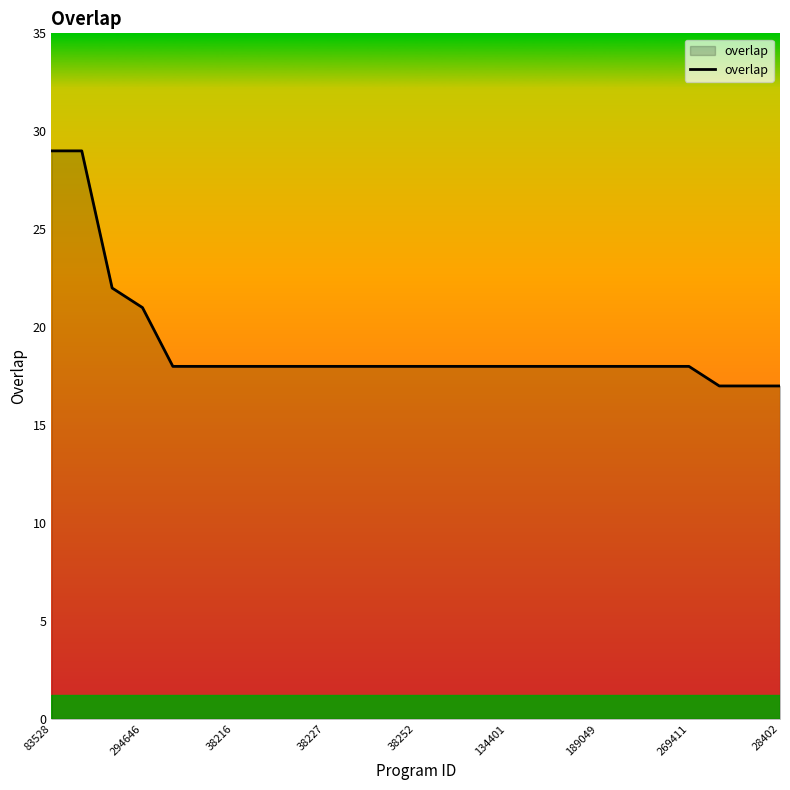

What is the smallest value displayed?

17